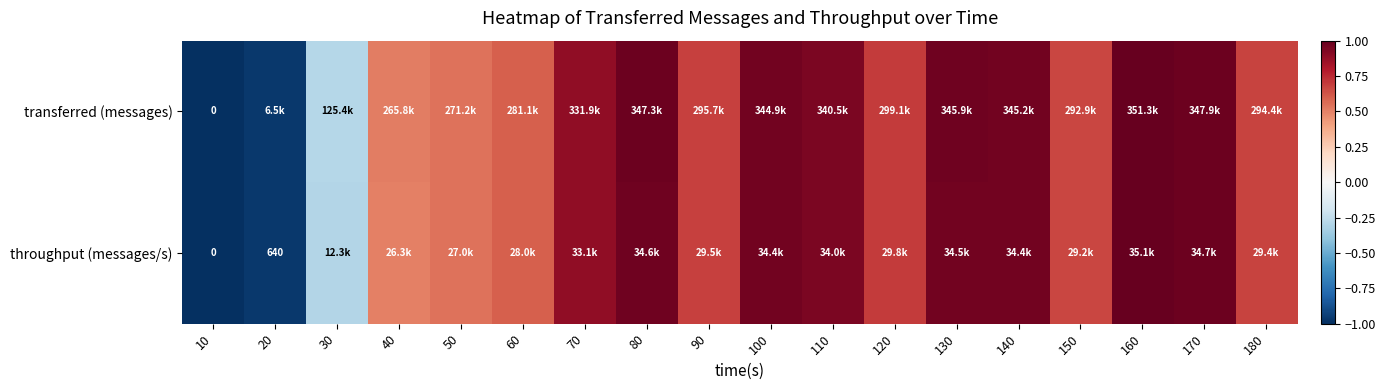

At which category is the sum across all series the highest?

160